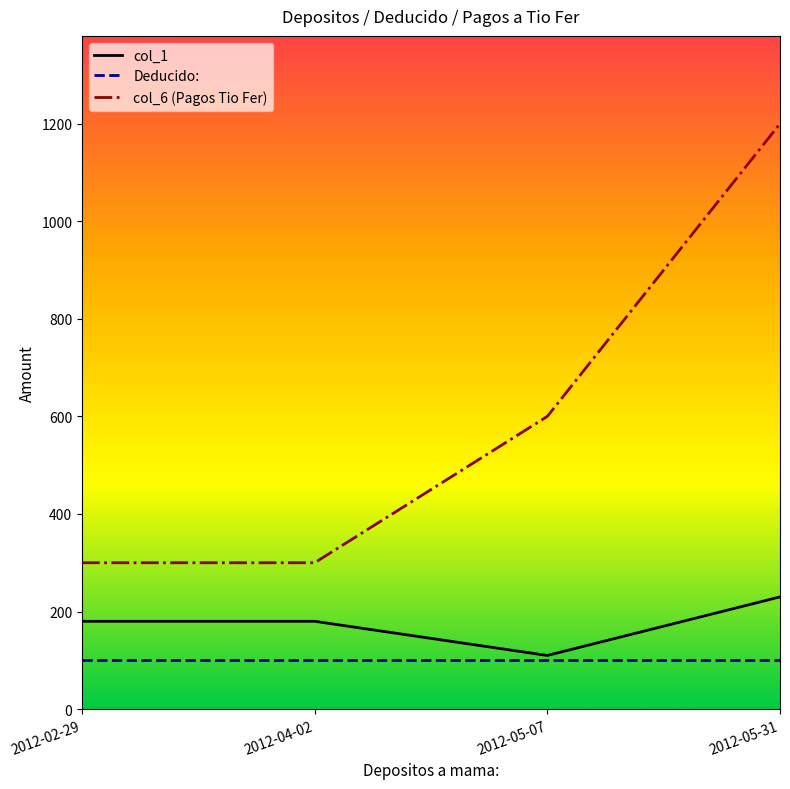

Between 2012-02-29 and 2012-05-31, which series saw the biggest shift?

col_6 (Pagos Tio Fer)